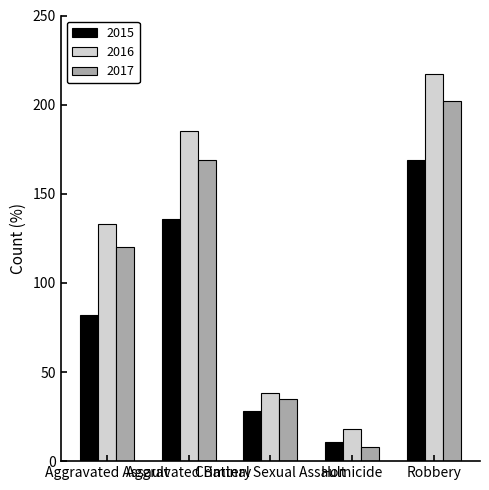

Rank the categories by 2015 value from highest to lowest.

Robbery, Aggravated Battery, Aggravated Assault, Criminal Sexual Assault, Homicide